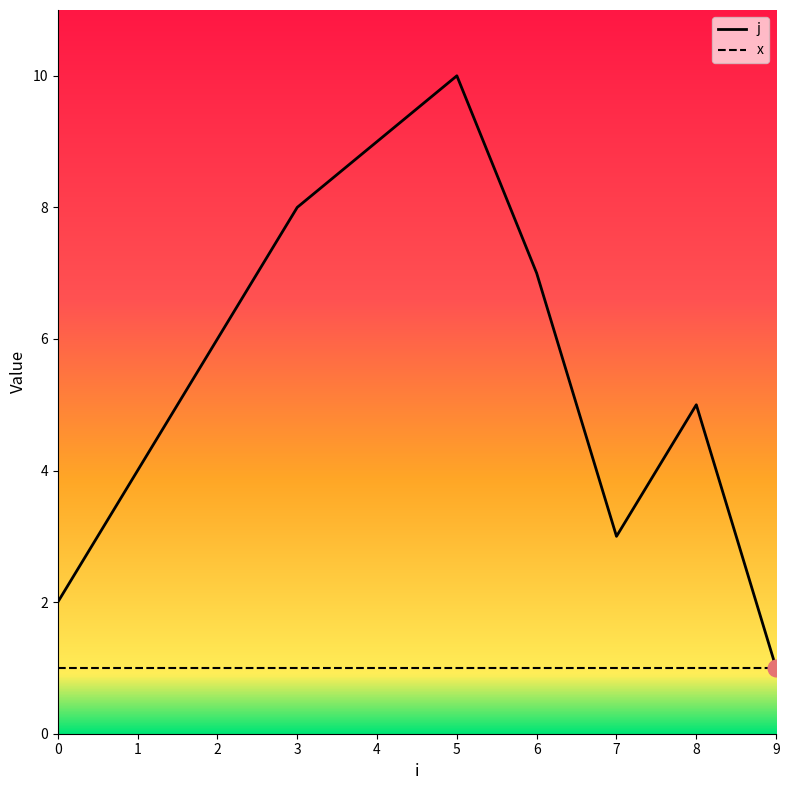

Which series has the largest range (max minus min)?

j